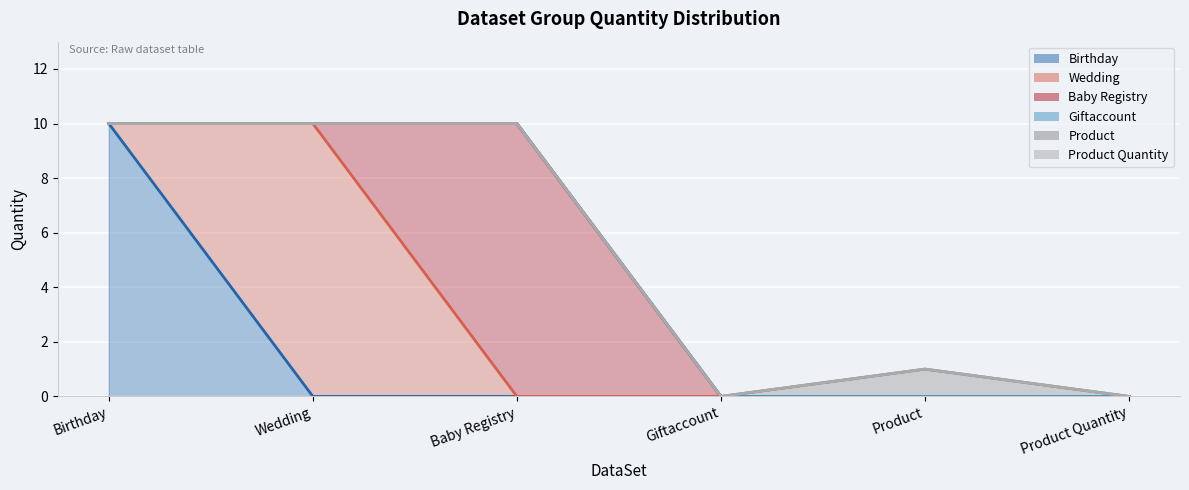

Reading left to right, list all the values displayed in this chart.

Birthday: Birthday=10	Wedding=0	Baby Registry=0	Giftaccount=0	Product=0	Product Quantity=0
Wedding: Birthday=0	Wedding=10	Baby Registry=0	Giftaccount=0	Product=0	Product Quantity=0
Baby Registry: Birthday=0	Wedding=0	Baby Registry=10	Giftaccount=0	Product=0	Product Quantity=0
Giftaccount: Birthday=0	Wedding=0	Baby Registry=0	Giftaccount=0	Product=0	Product Quantity=0
Product: Birthday=0	Wedding=0	Baby Registry=0	Giftaccount=0	Product=1	Product Quantity=0
Product Quantity: Birthday=0	Wedding=0	Baby Registry=0	Giftaccount=0	Product=0	Product Quantity=0